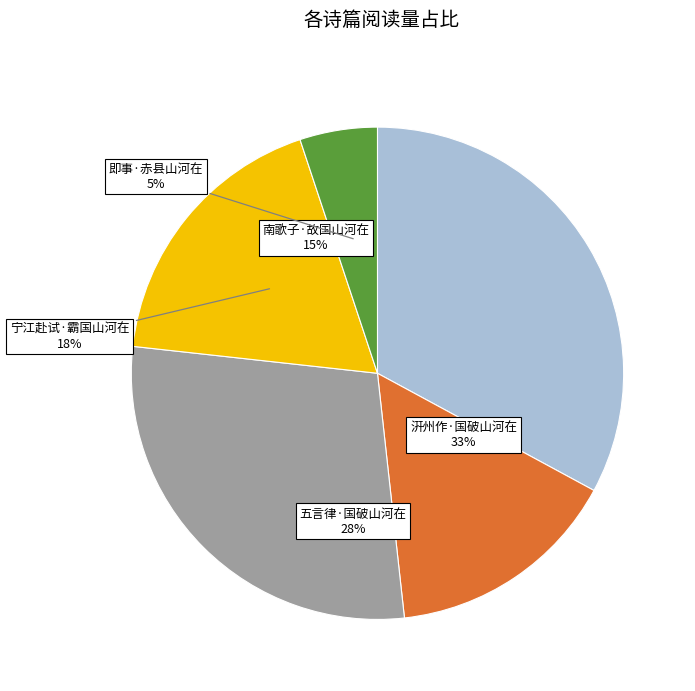

Is there a majority slice in this chart?

No